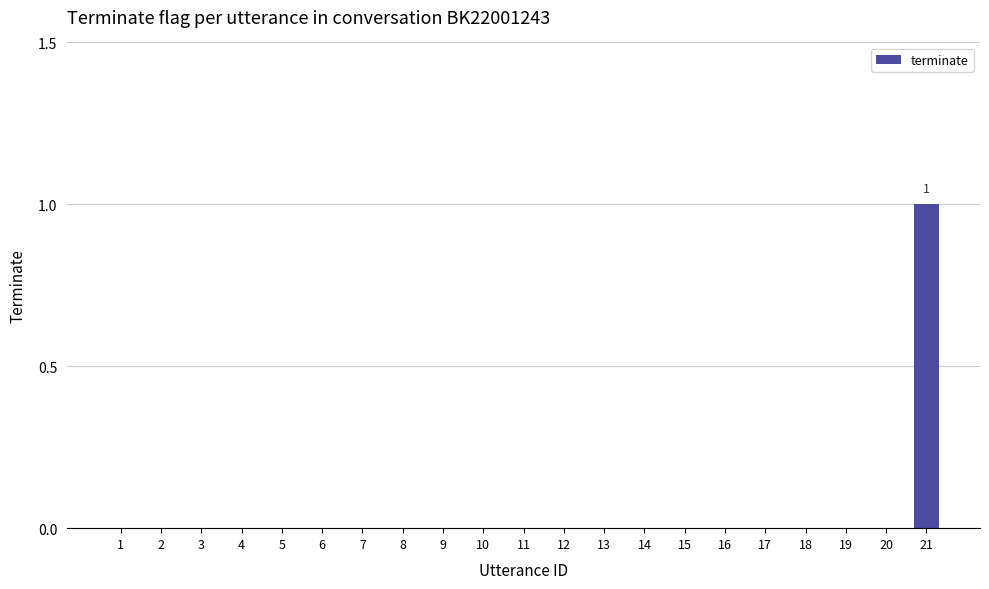

Reading left to right, list all the values displayed in this chart.

0	0	0	0	0	0	0	0	0	0	0	0	0	0	0	0	0	0	0	0	1